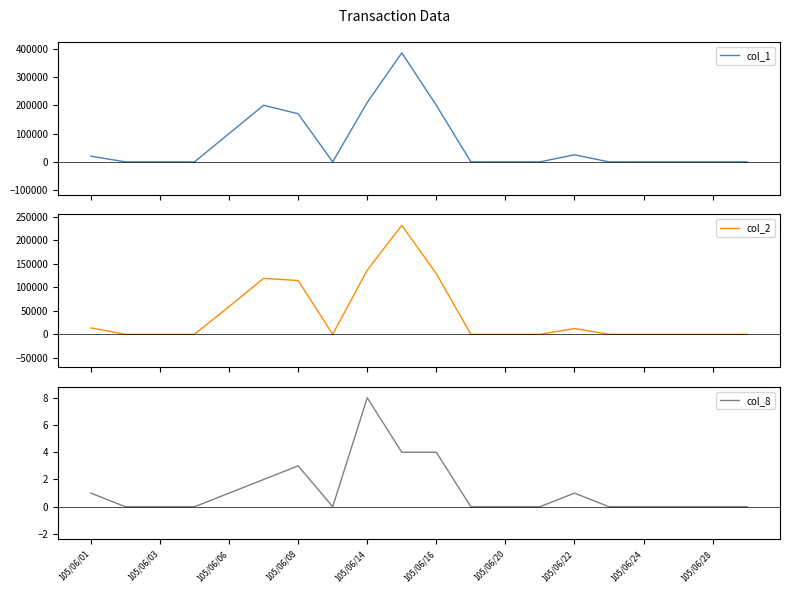

In col_8, how many points are higher than both neighbors (excluding endpoints)?

3